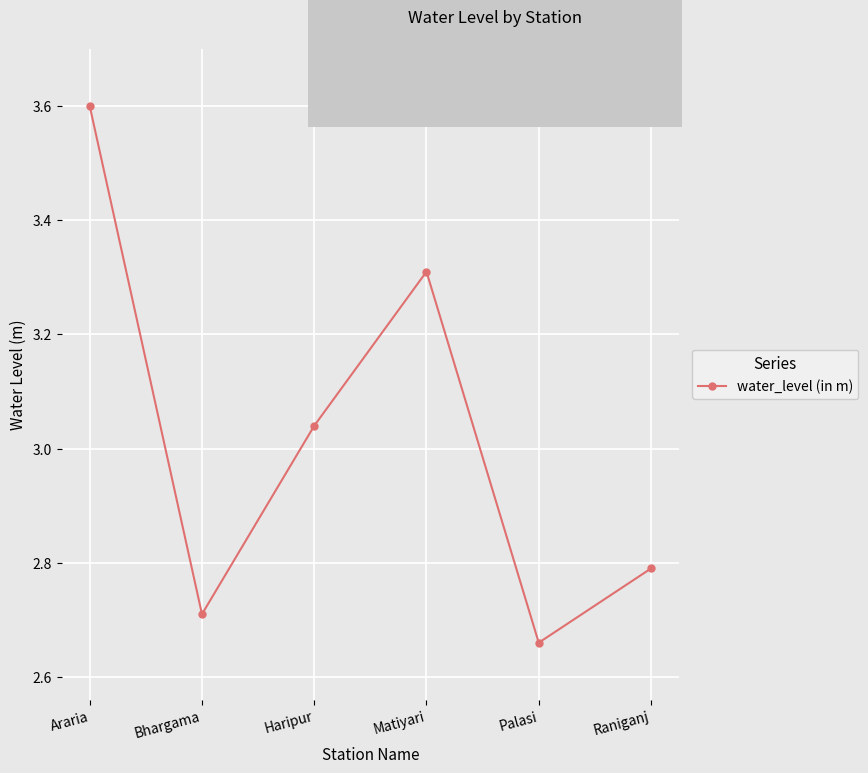

What is the sum of the values at Matiyari and Raniganj?

6.1